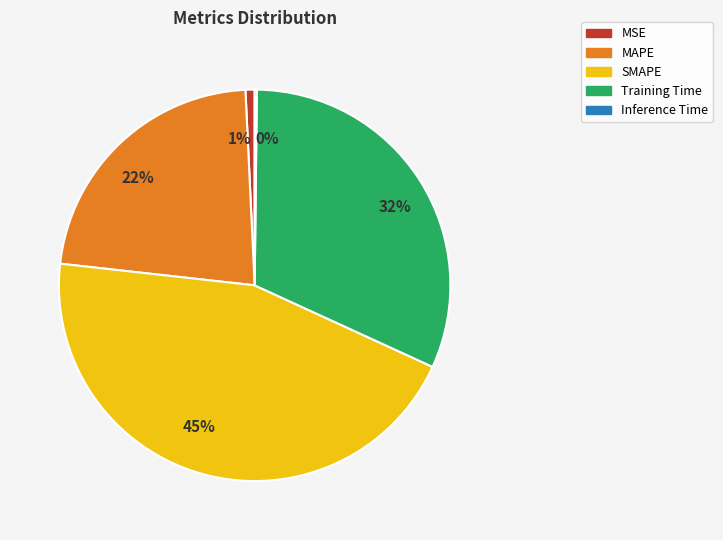

To the nearest percent, what portion does 45% represent?

45%